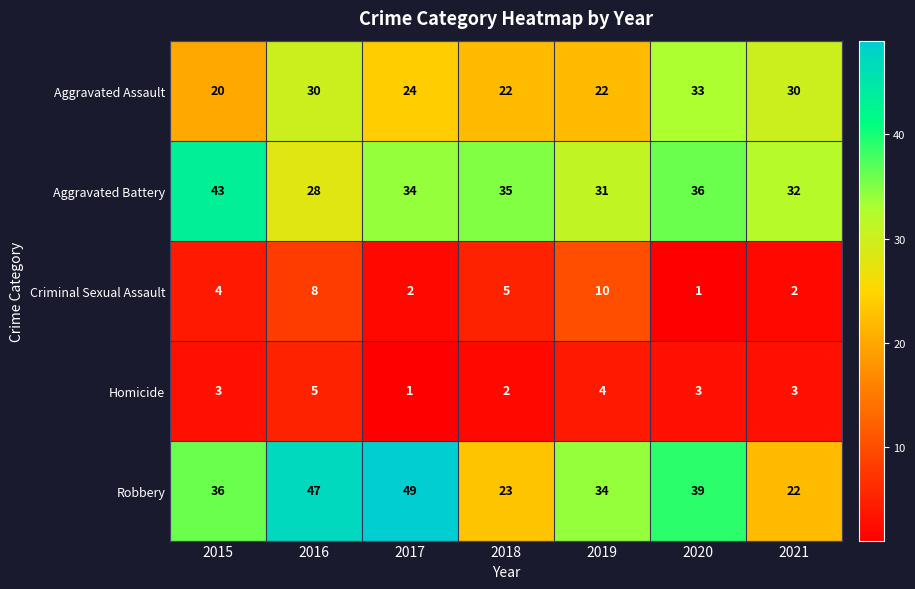

Which series has the largest total across all categories?

Robbery